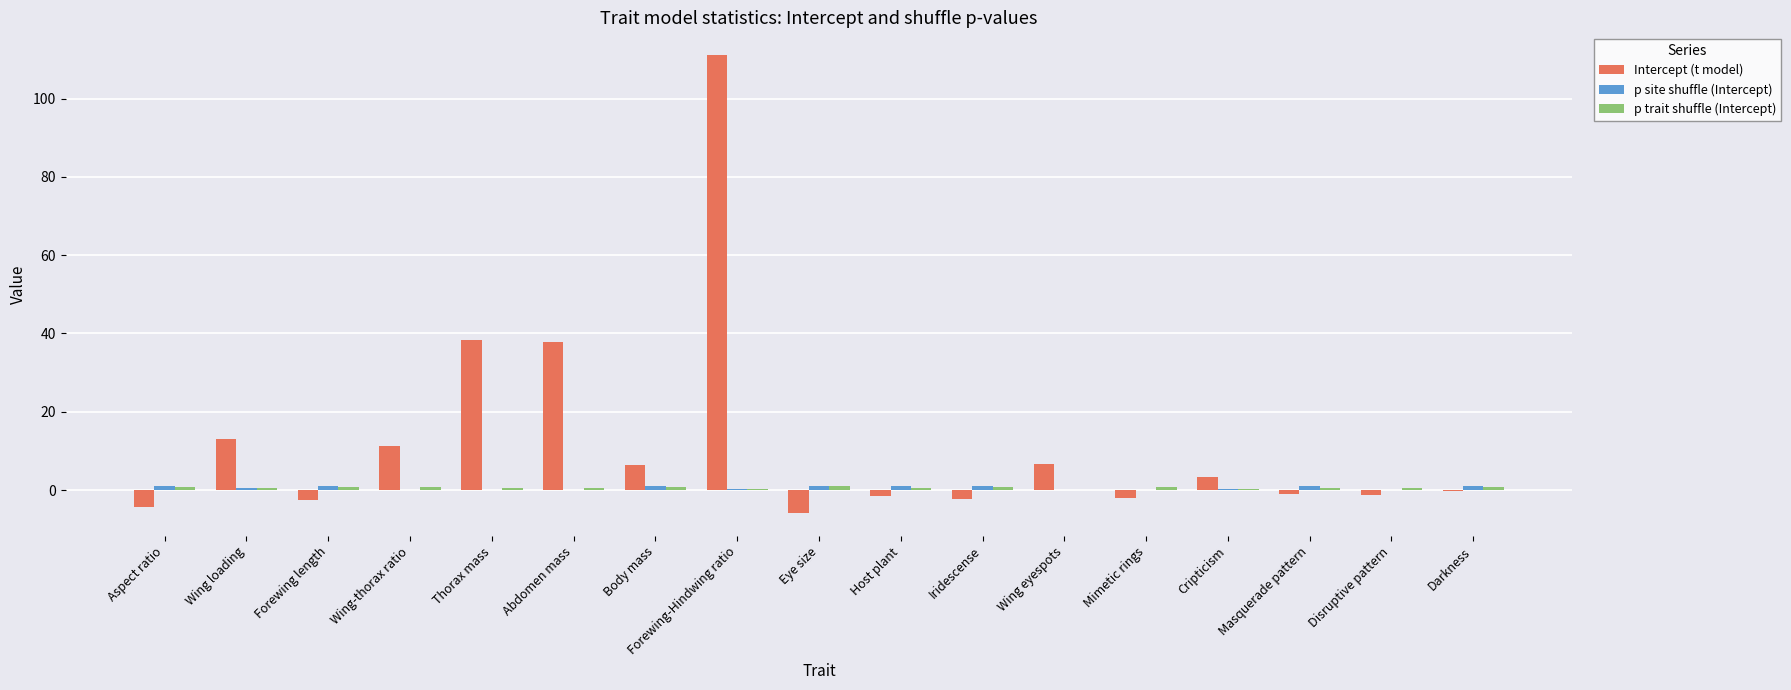

What is the greatest value displayed?

111.1